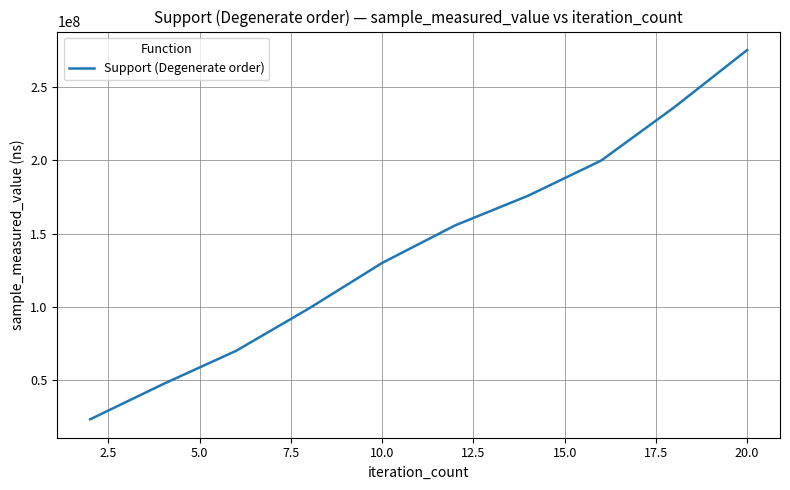

What is the greatest value displayed?

275273138